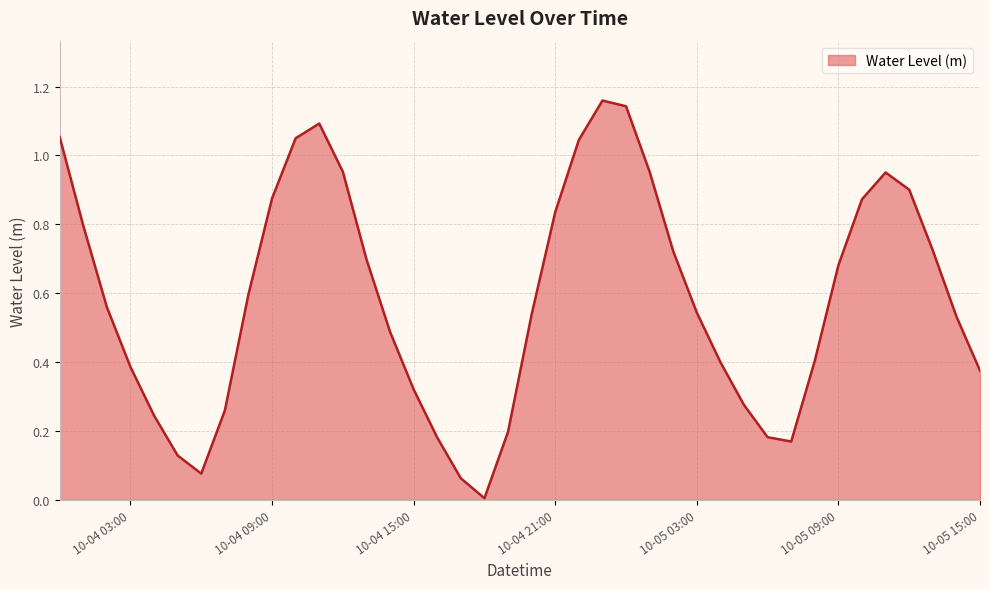

What is the label of the 26th point from the left?

2023-10-05 01:00:00